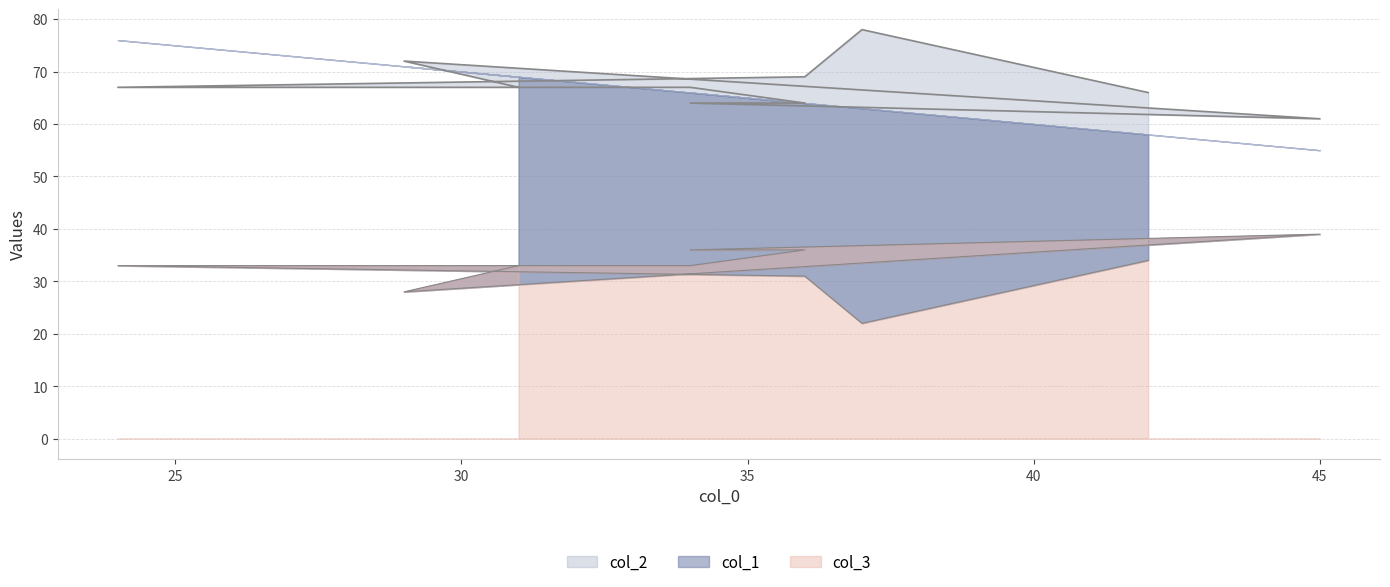

True or false: col_2 and col_3 cross at least once.

False